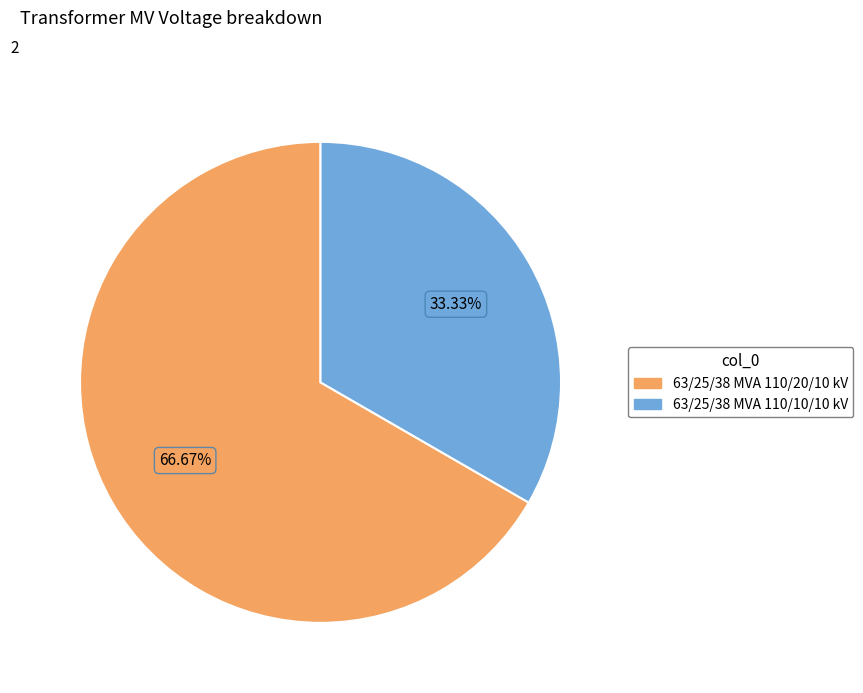

What percentage is NOT represented by 63/25/38 MVA 110/20/10 kV?

33.3%